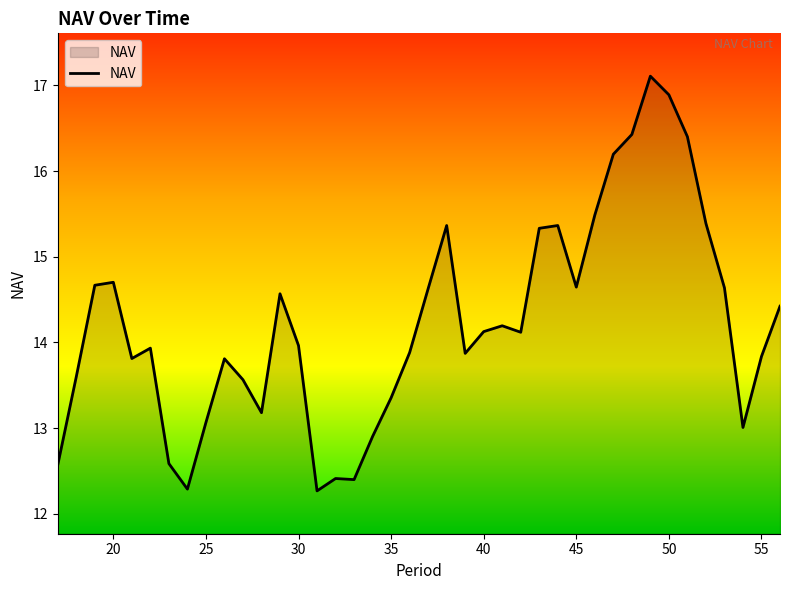

What is the difference between the maximum and minimum values?

4.8